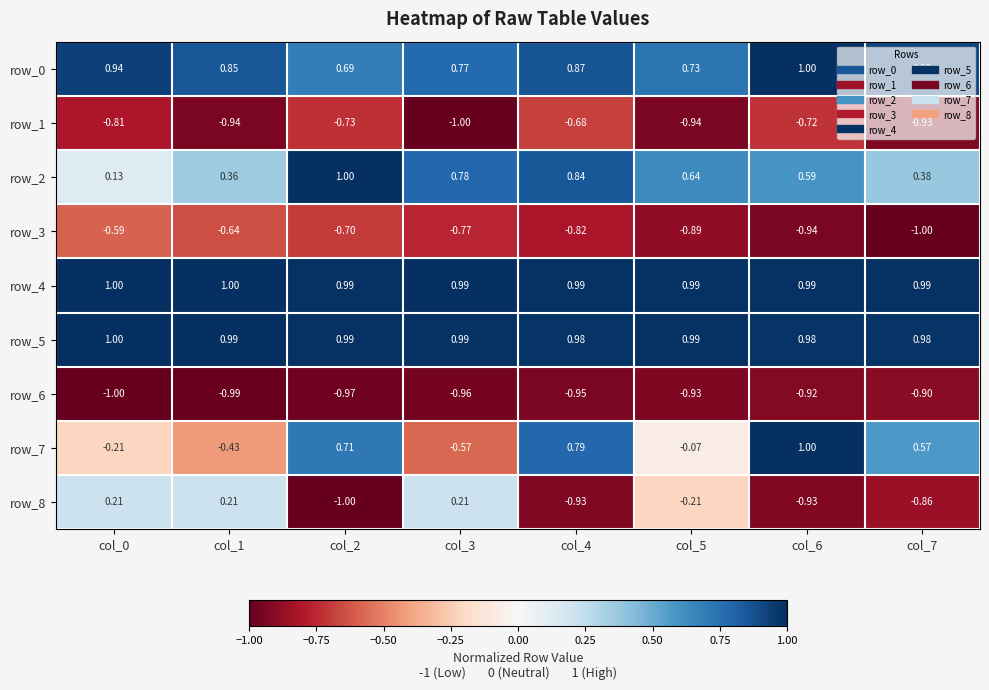

What is the total value across all series at col_2?

1.0